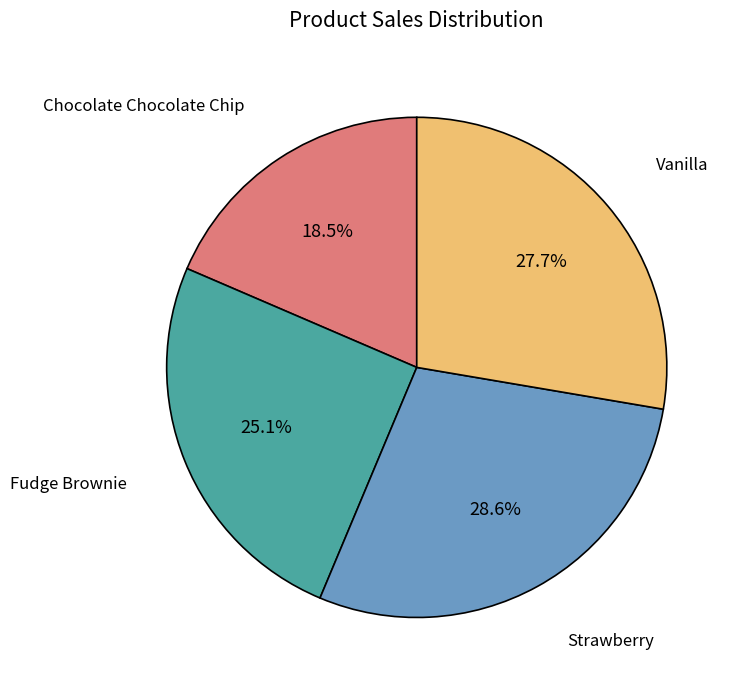

What percentage is NOT represented by Vanilla?

72.3%